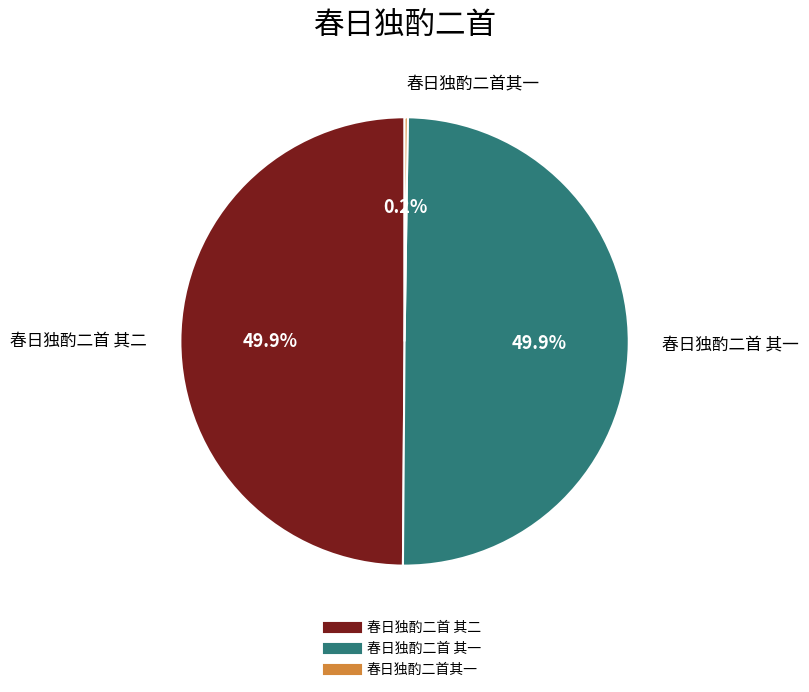

Is the sum of 春日独酌二首 其二 and 春日独酌二首 其一 greater than half?

Yes